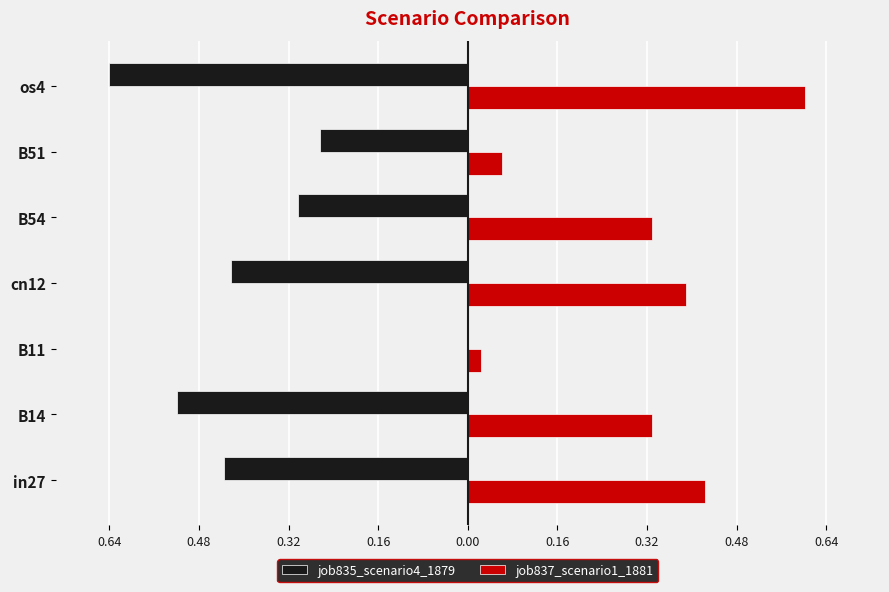

What are all the series names shown in the legend?

job835_scenario4_1879, job837_scenario1_1881